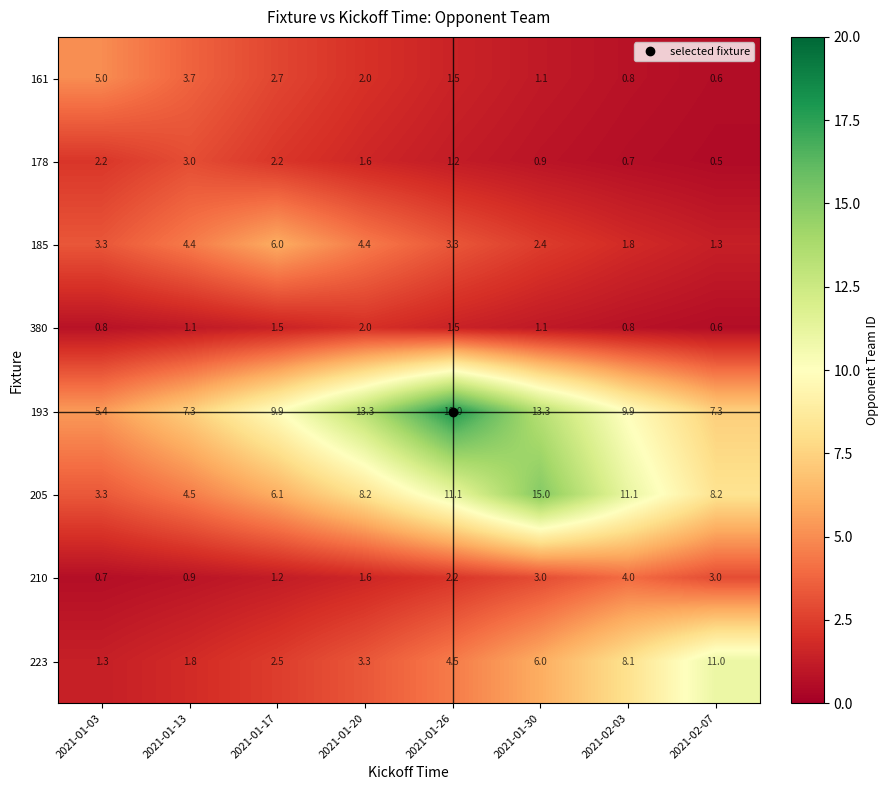

The 210 series shows 0.3 at 2021-01-03. True or false?

False